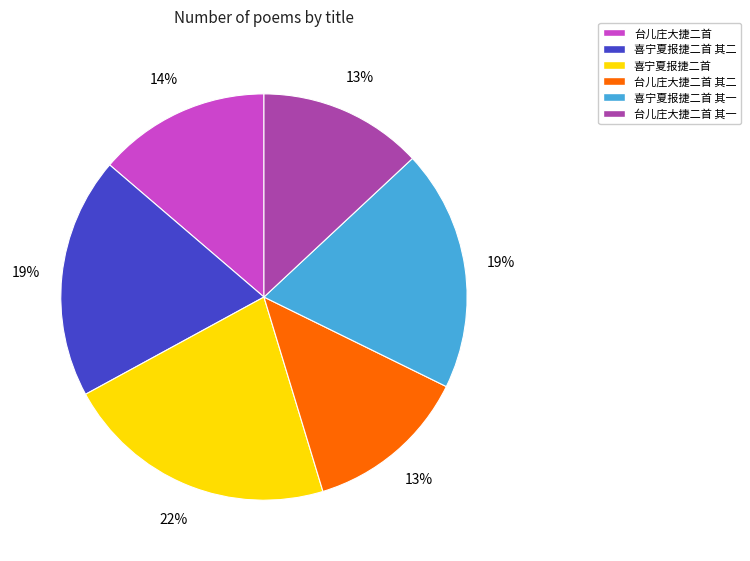

To the nearest percent, what is the average slice percentage?

17%